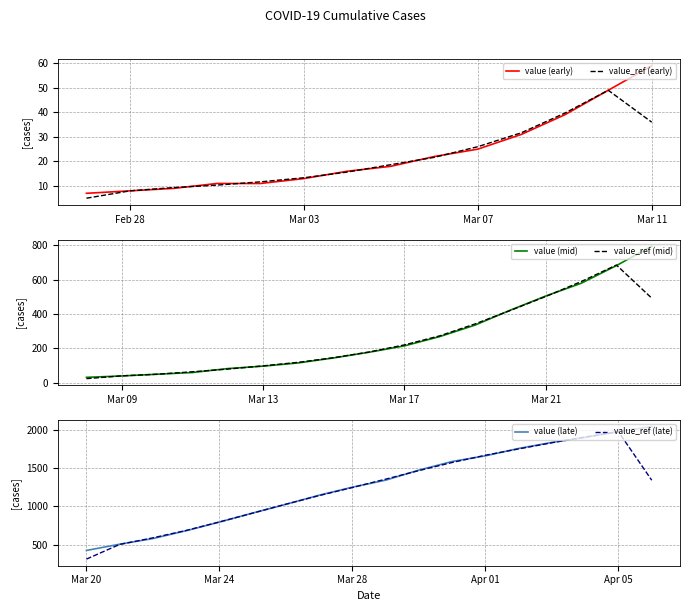

What value does the data have at 2020-03-06, to the nearest 10?

20